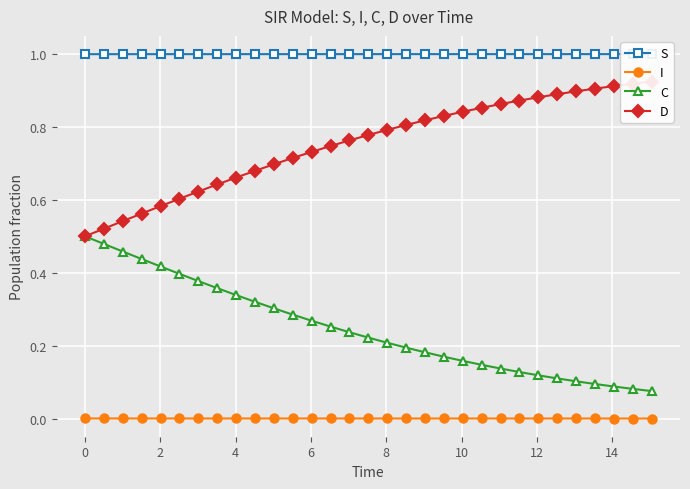

True or false: I and C intersect in this chart.

False